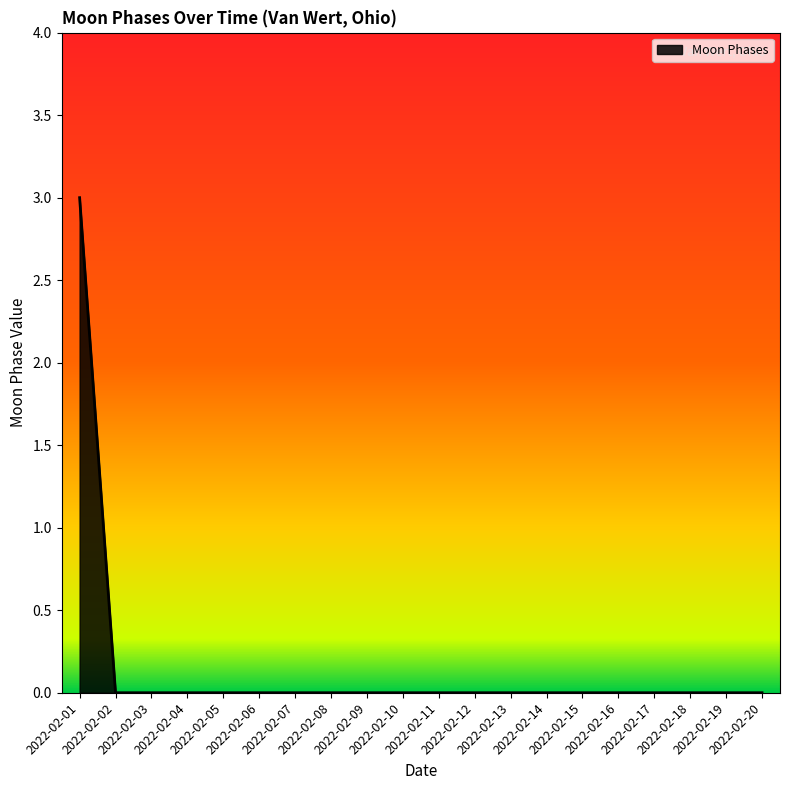

What is the maximum value shown in the chart?

3